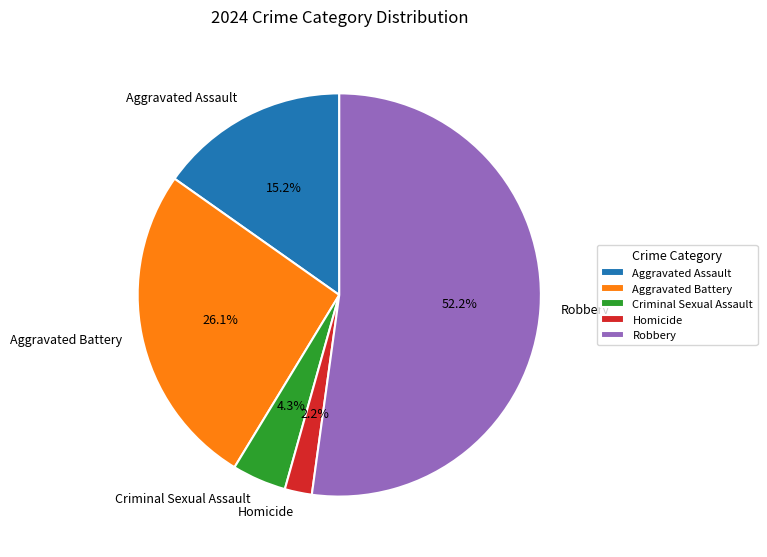

To the nearest percent, what is the difference between the Criminal Sexual Assault and Robbery slice percentages?

48%